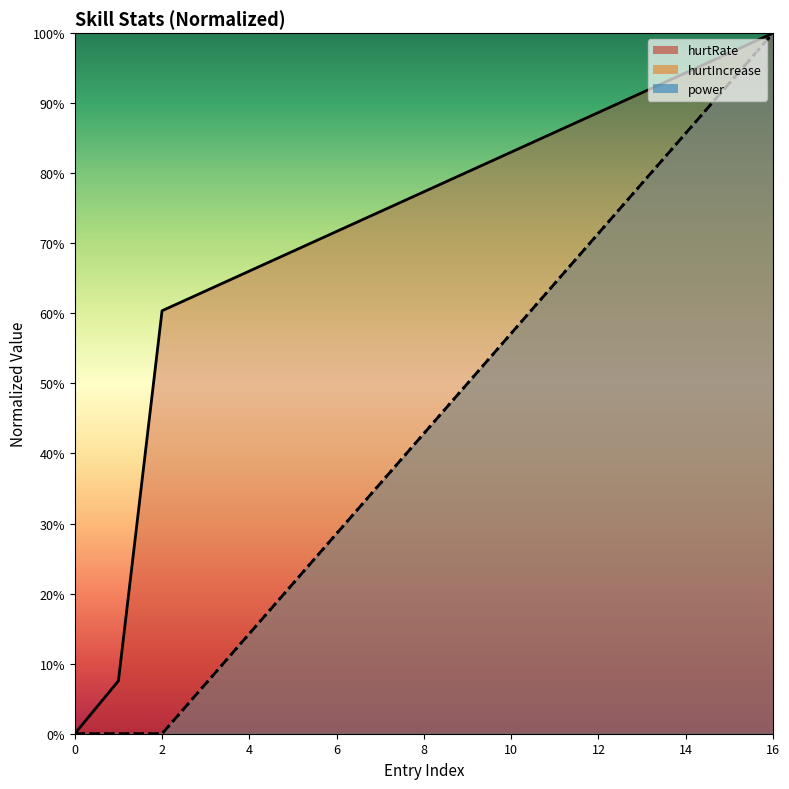

How many data points does each series have?

17